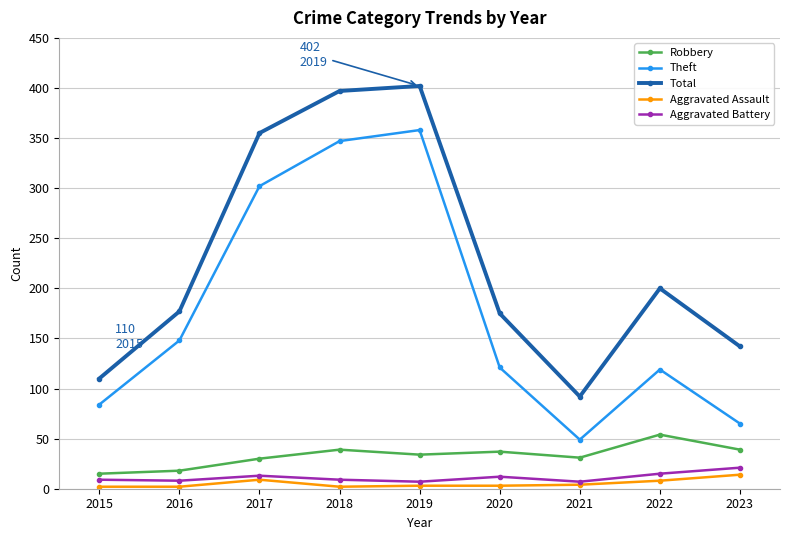

At which label does Total reach its peak?

2019